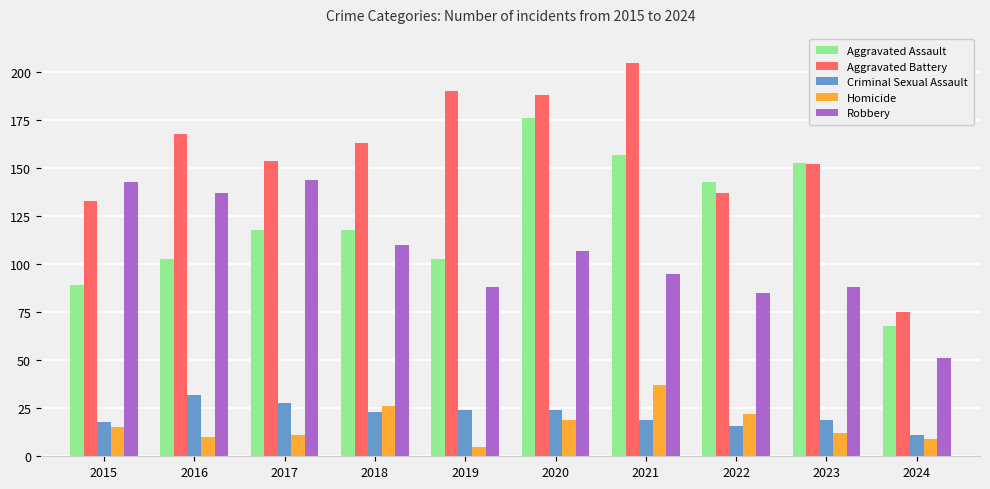

What is the minimum value shown in the chart?

5